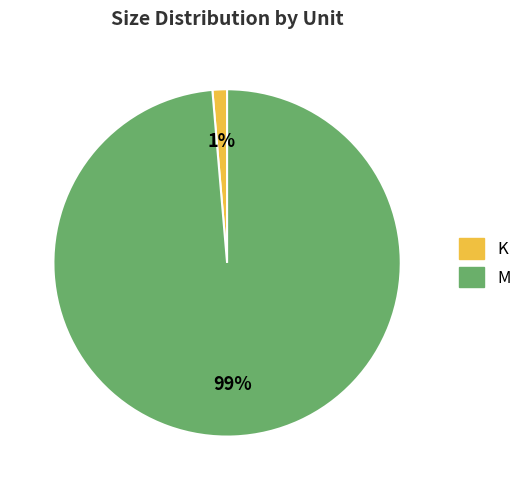

Is there a majority slice in this chart?

Yes